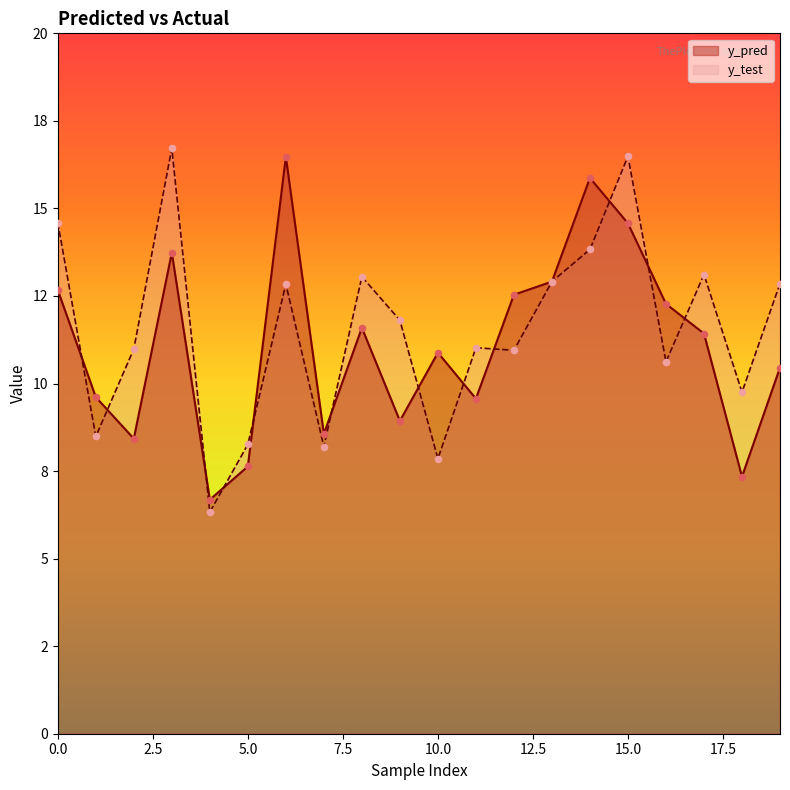

Which series contains the lowest Y value?

y_test